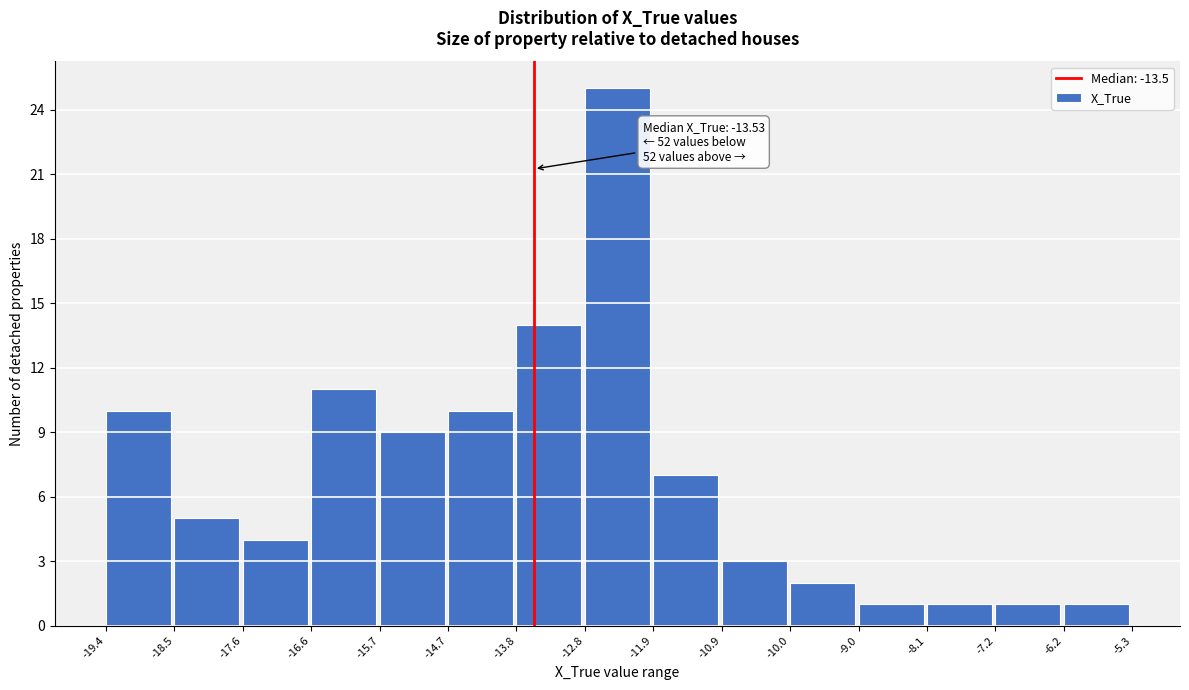

Over which range of the x-axis is the bar tallest?

-12.8 to -11.9